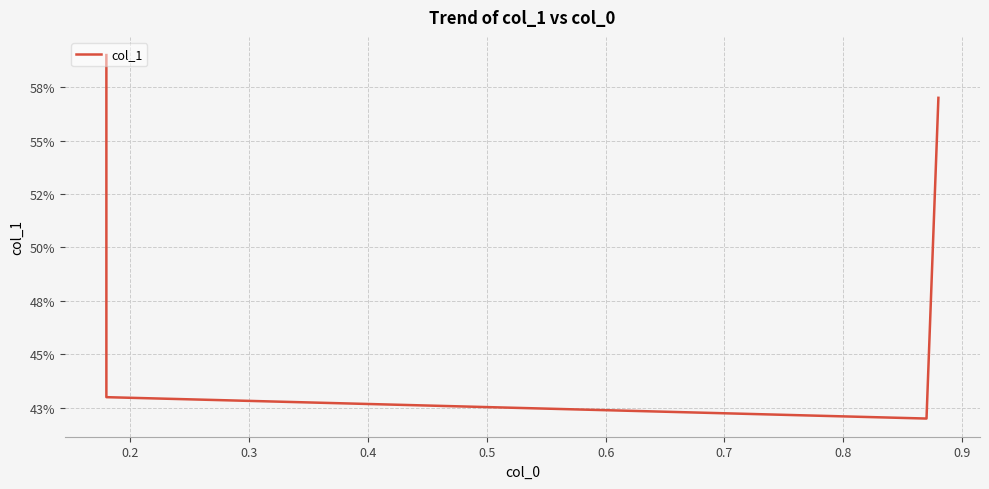

How many lines are shown in the chart?

1